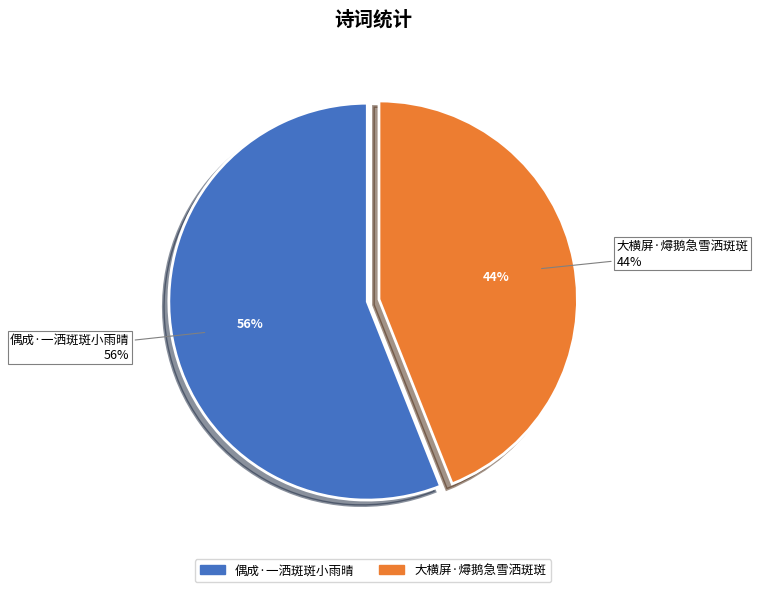

How many slices are in this pie chart?

2